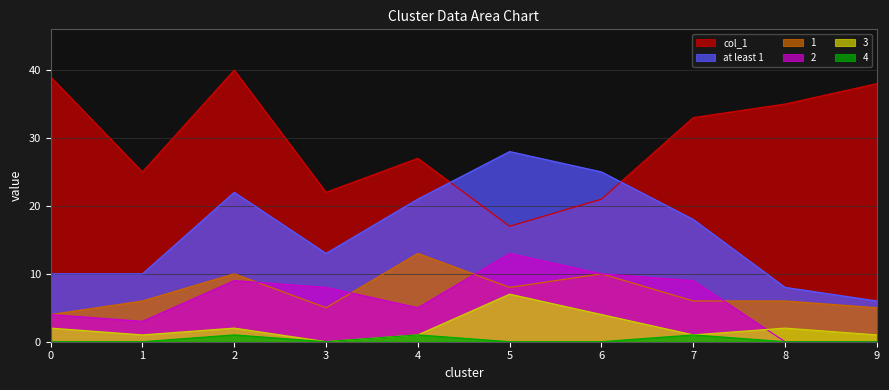

Does the chart have visible grid lines?

Yes